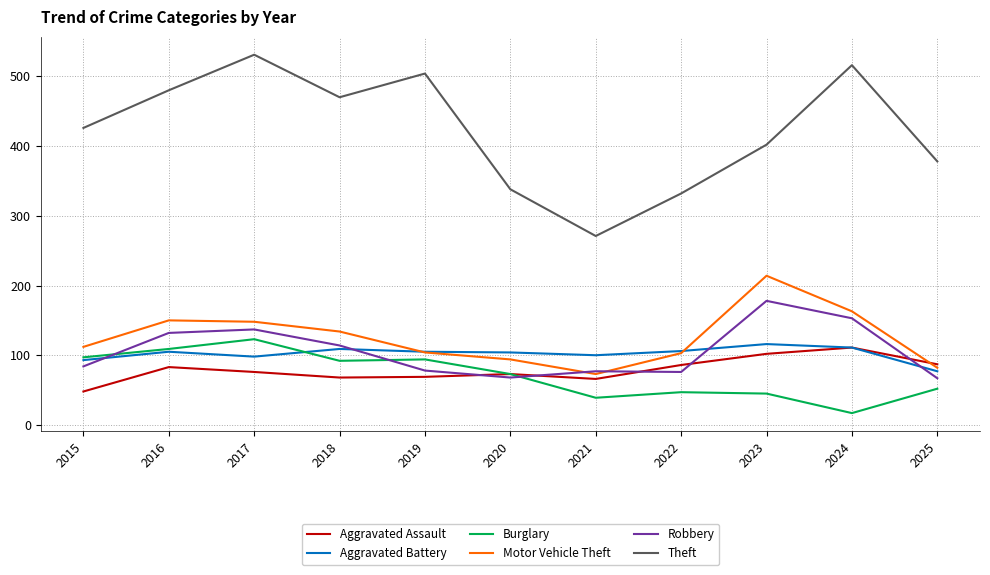

Between 2016 and 2022, which series saw the biggest shift?

Theft